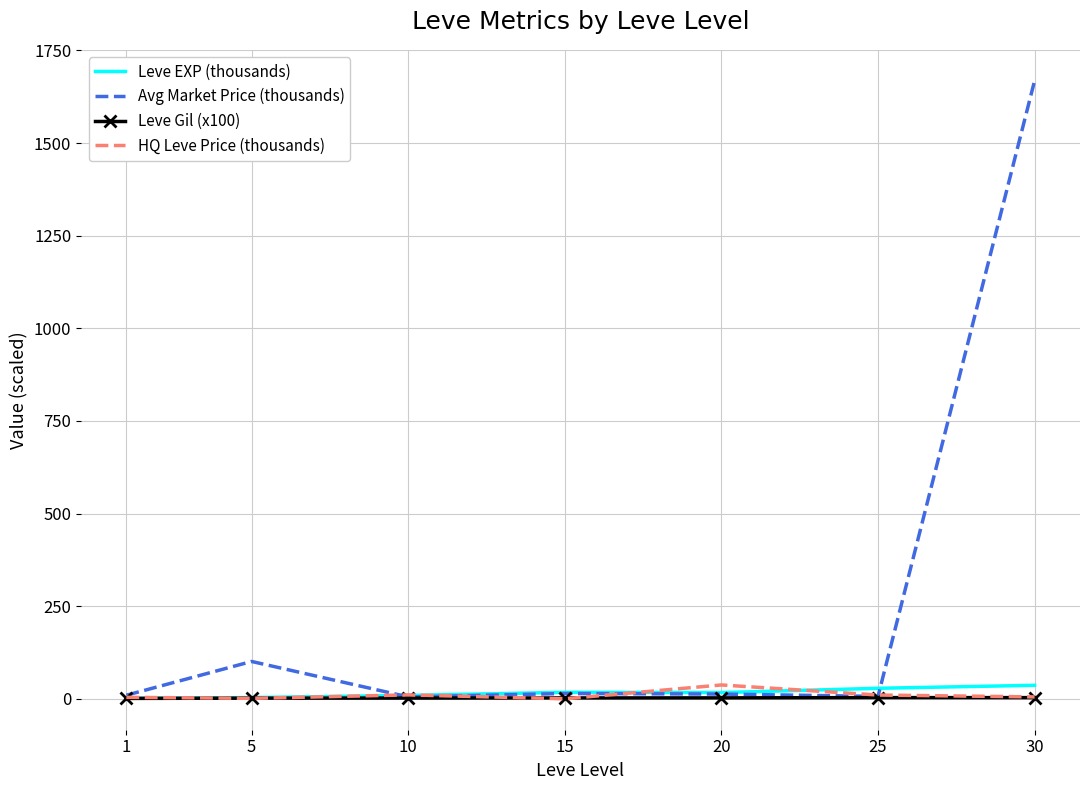

At which label does HQ Leve Price (thousands) reach its peak?

20